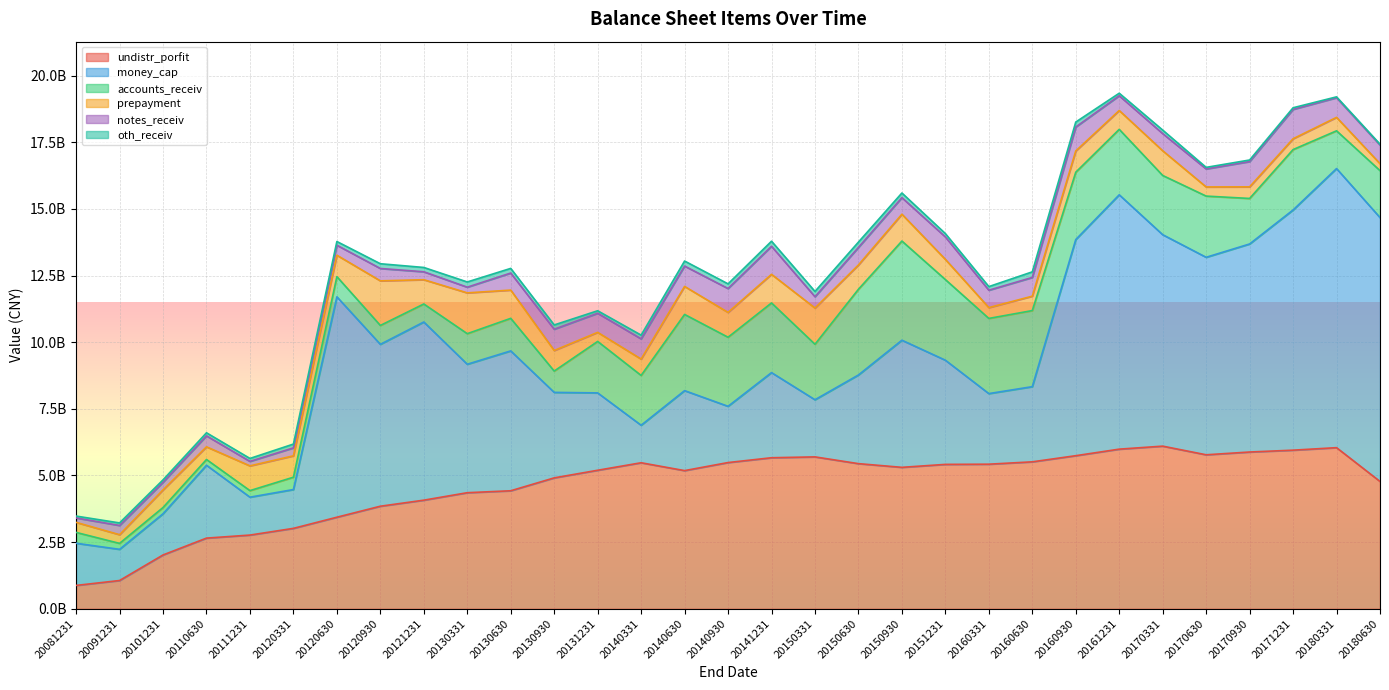

Where is the first local minimum for prepayment?

20091231